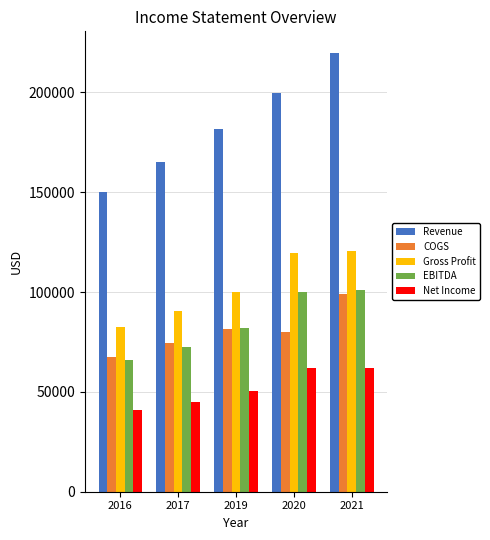

What is the total value across all series at 2017?

447638